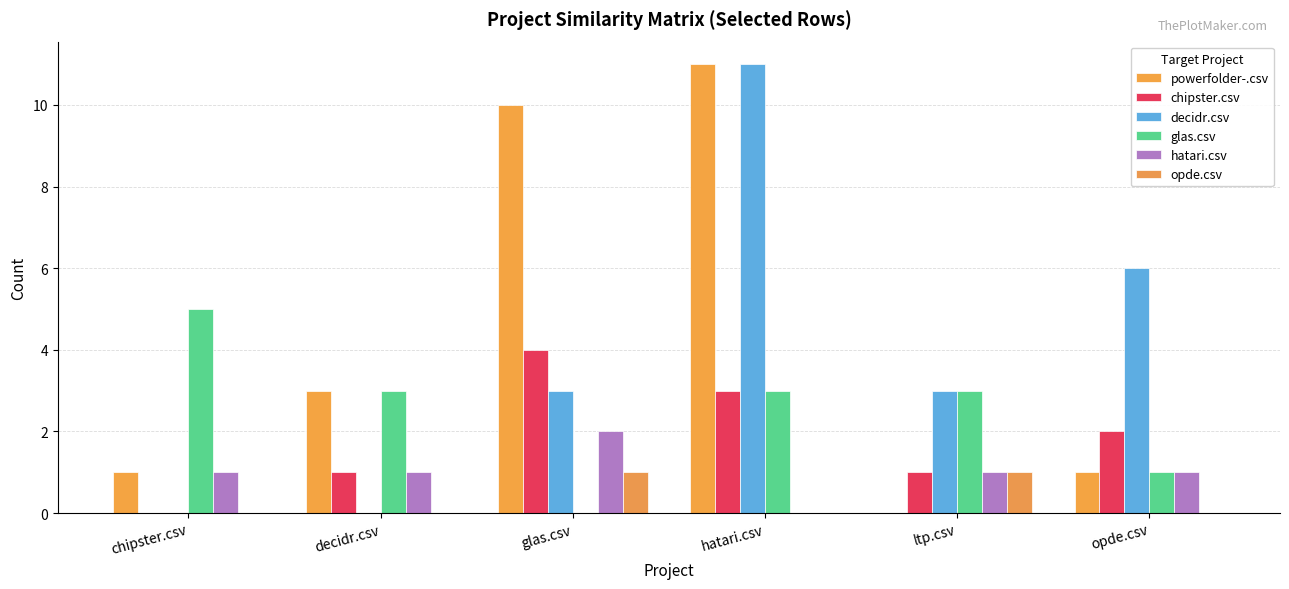

Is the value of decidr.csv at opde.csv greater than the value of chipster.csv at hatari.csv?

Yes